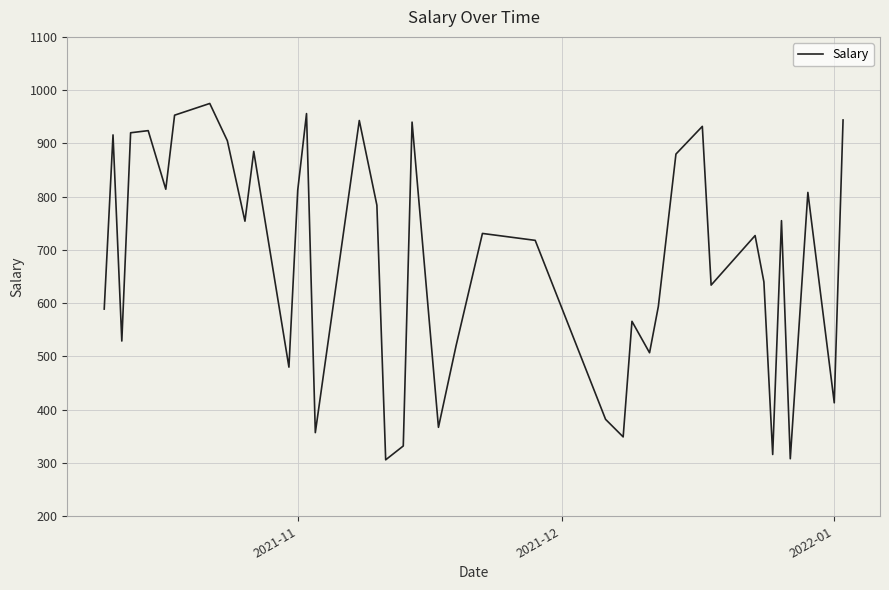

What is the greatest value displayed?

975